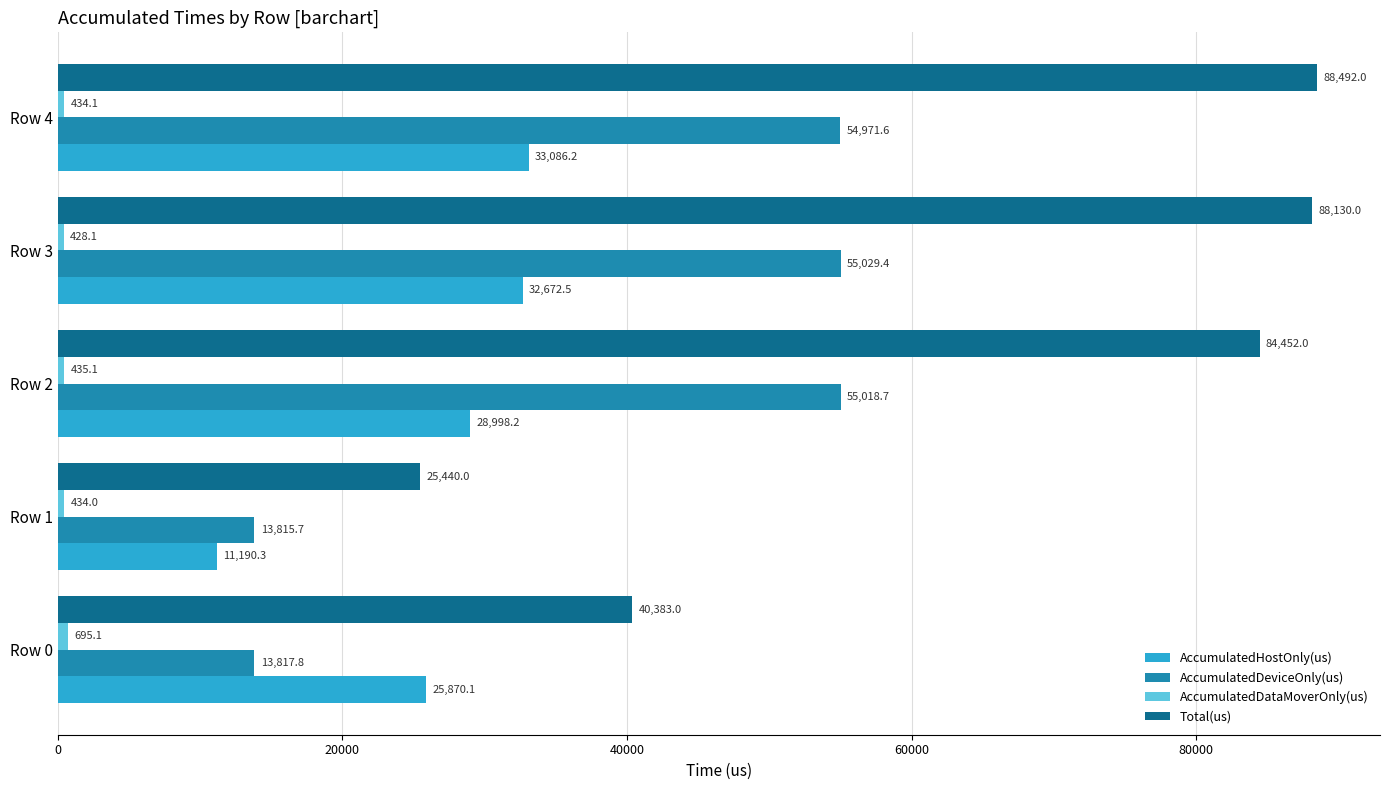

Is it true that AccumulatedHostOnly(us) equals 11190.3 at Row 1?

True